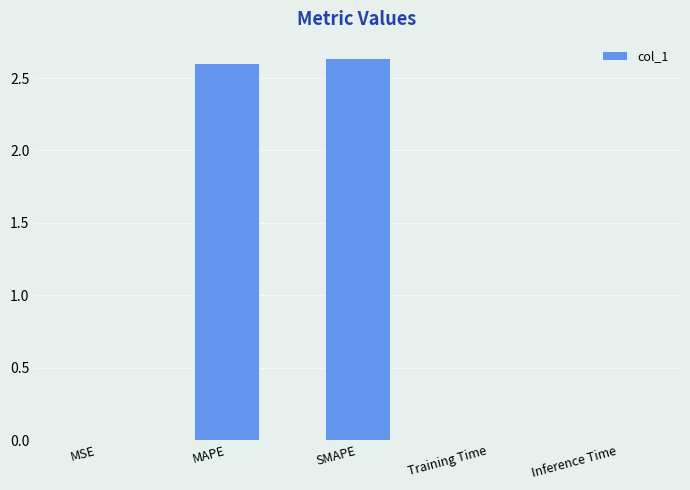

Between Inference Time and SMAPE, which is larger?

SMAPE